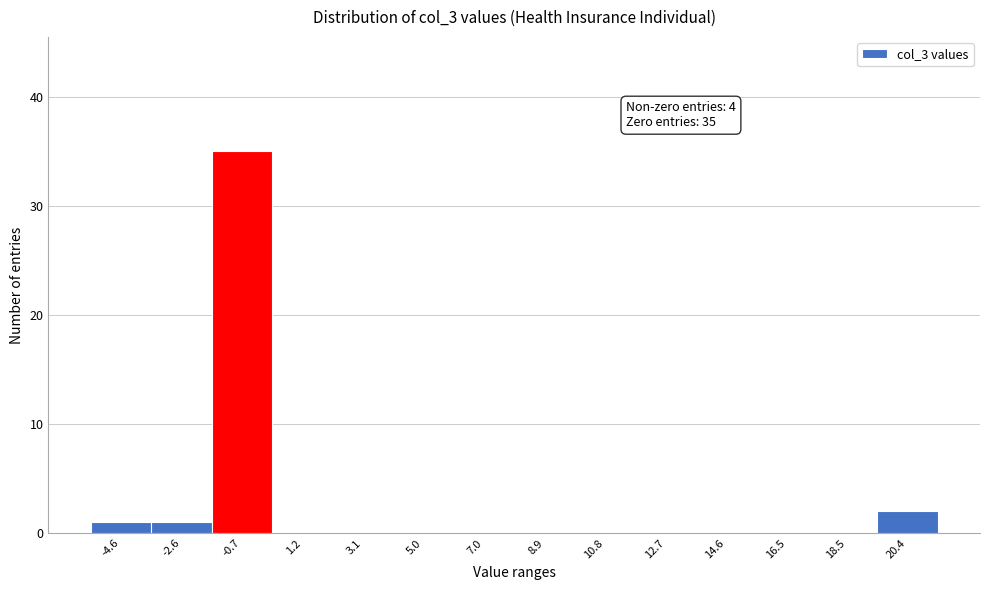

Reading left to right, list all the values displayed in this chart.

-4.6=1	-2.6=1	-0.7=35	1.2=0	3.1=0	5.0=0	7.0=0	8.9=0	10.8=0	12.7=0	14.6=0	16.5=0	18.5=0	20.4=2